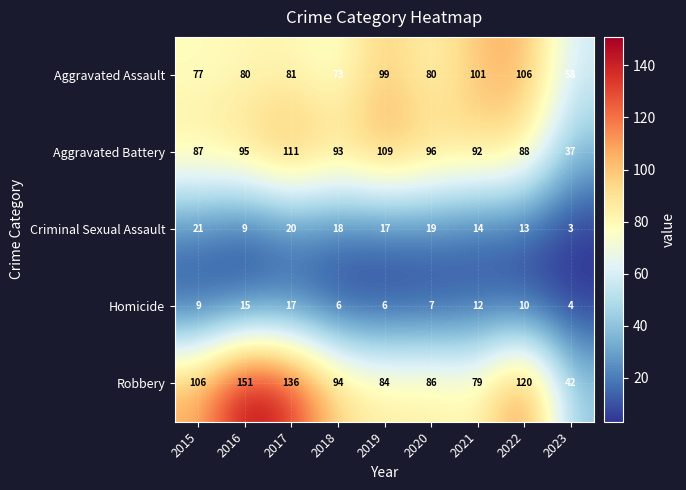

The value of Aggravated Battery at 2017 is 111. True or false?

True